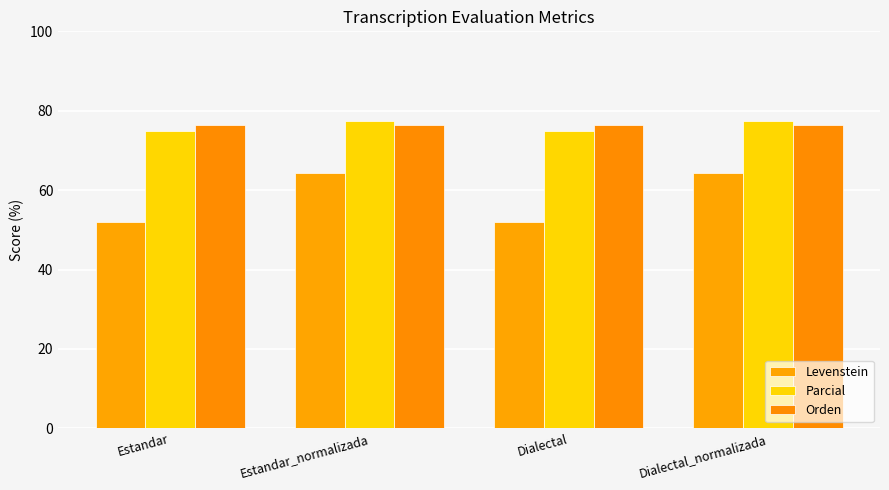

The value of Orden at Dialectal_normalizada is 76.5. True or false?

True